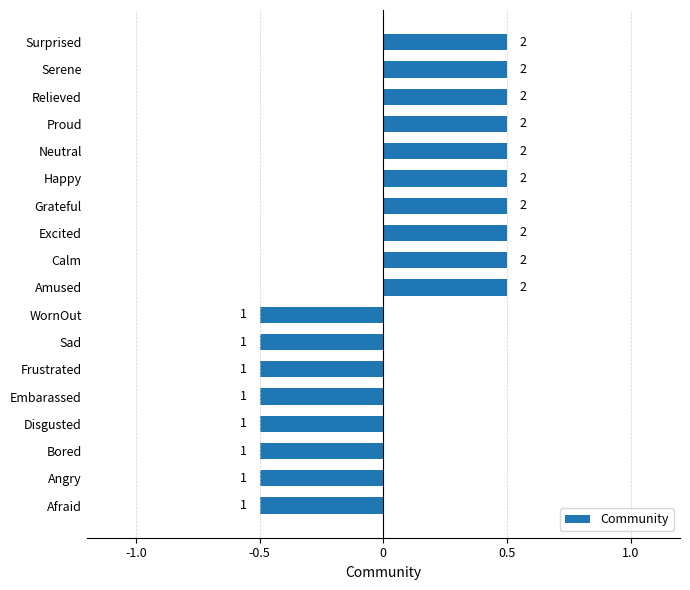

Are the bars horizontal?

Yes